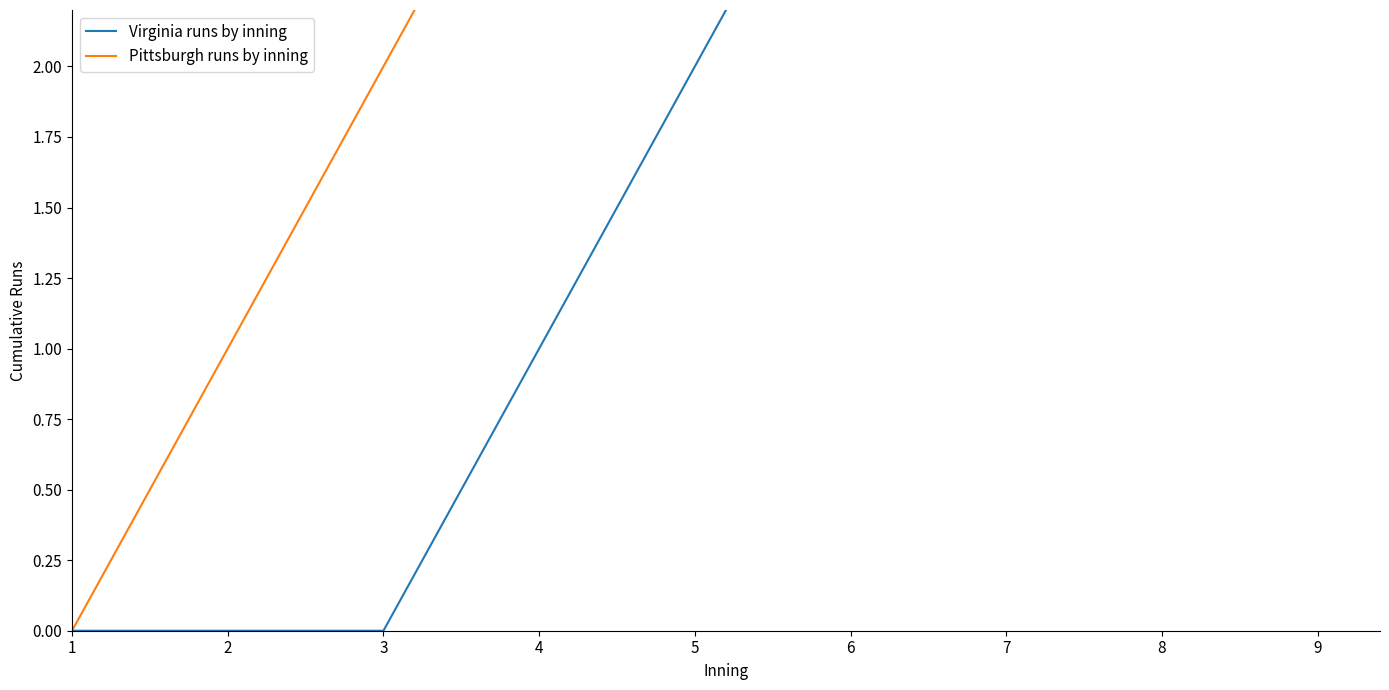

Reading left to right, what are all the values shown in this chart?

Virginia runs by inning: 0	0	0	1	2	3	4	5	6
Pittsburgh runs by inning: 0	1	2	3	4	5	6	7	8